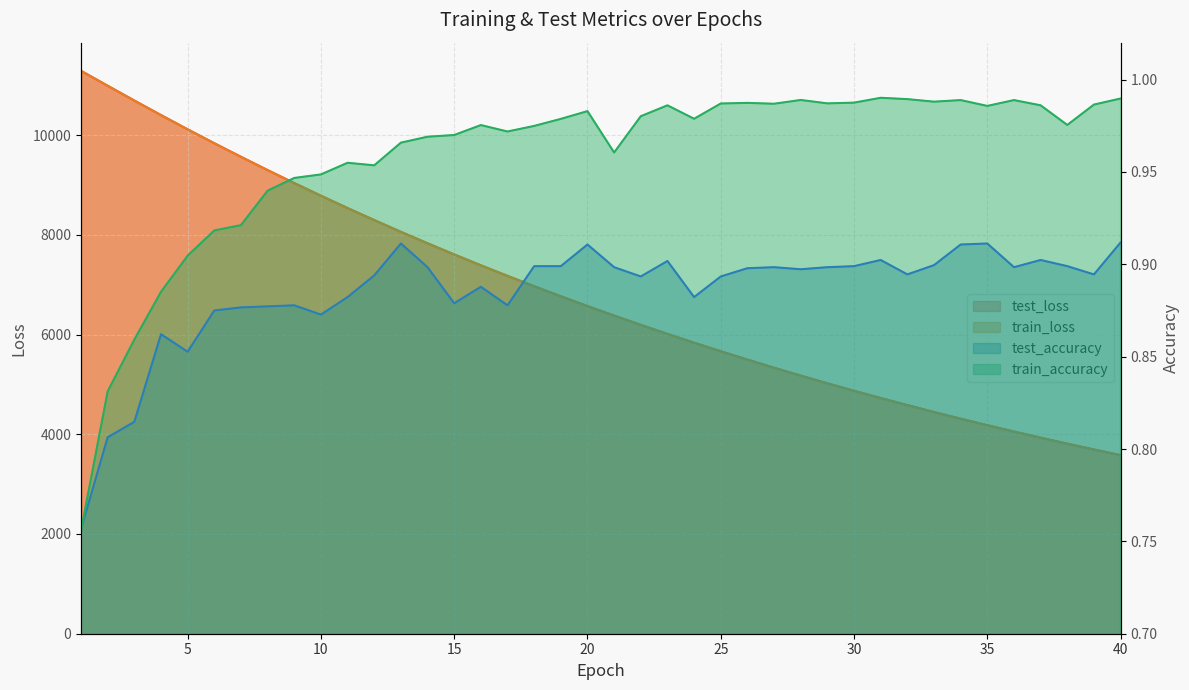

Is it true that train_loss equals 3077.1 at 31?

False